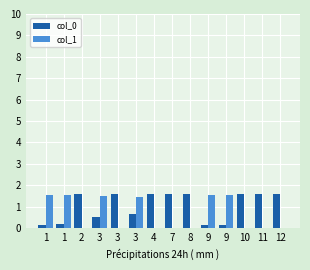

Between 3 and 9, which is larger?

3